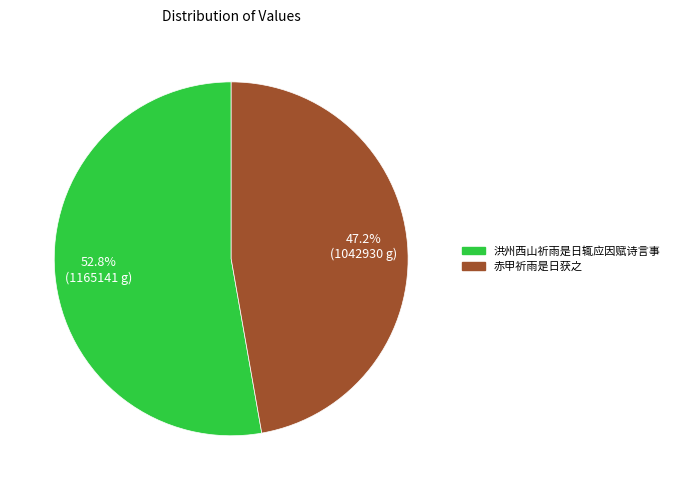

What is the smallest slice in the pie chart?

赤甲祈雨是日获之